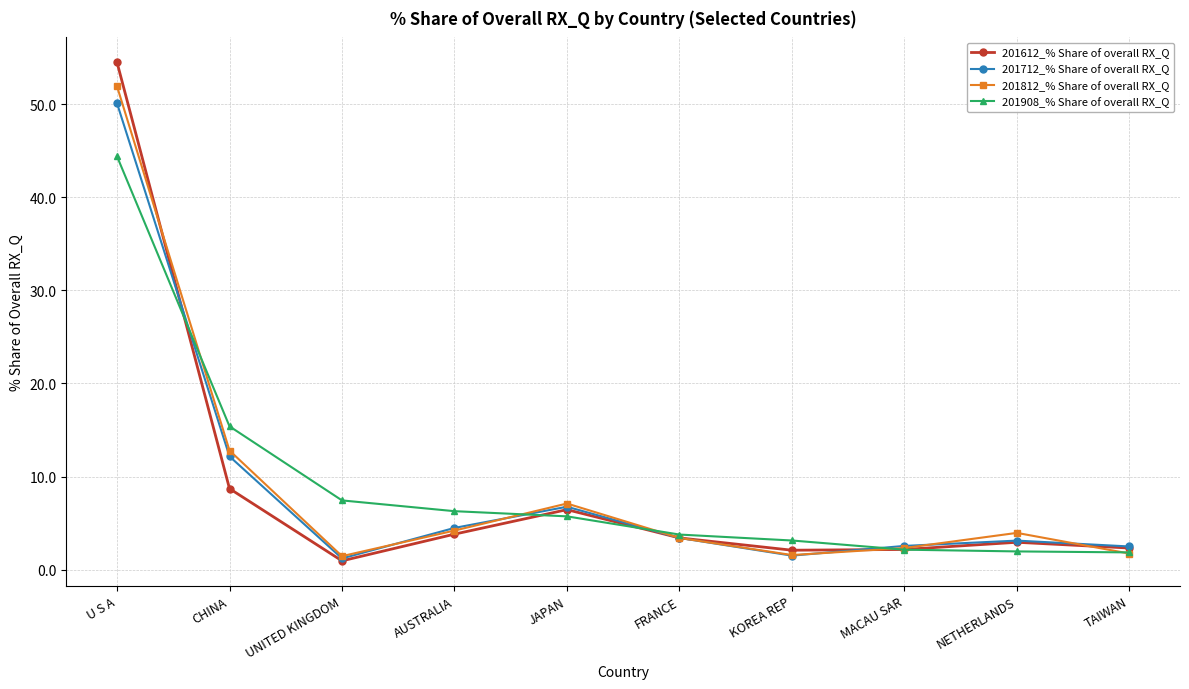

In 201712_% Share of overall RX_Q, how many points are higher than both neighbors (excluding endpoints)?

2